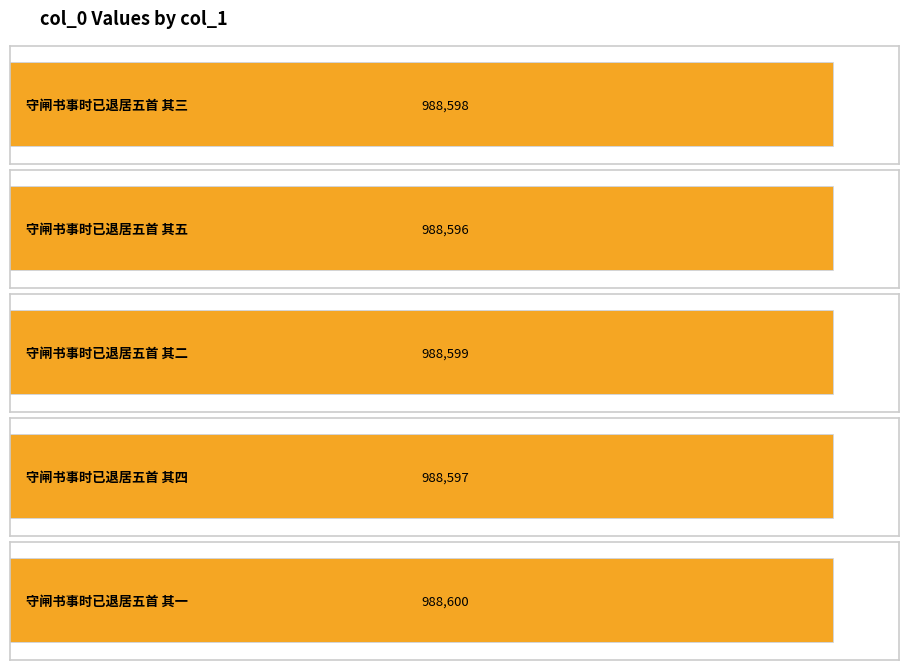

Reading right to left, transcribe all the data shown in this chart.

守闸书事时已退居五首 其一=988600	守闸书事时已退居五首 其四=988597	守闸书事时已退居五首 其二=988599	守闸书事时已退居五首 其五=988596	守闸书事时已退居五首 其三=988598